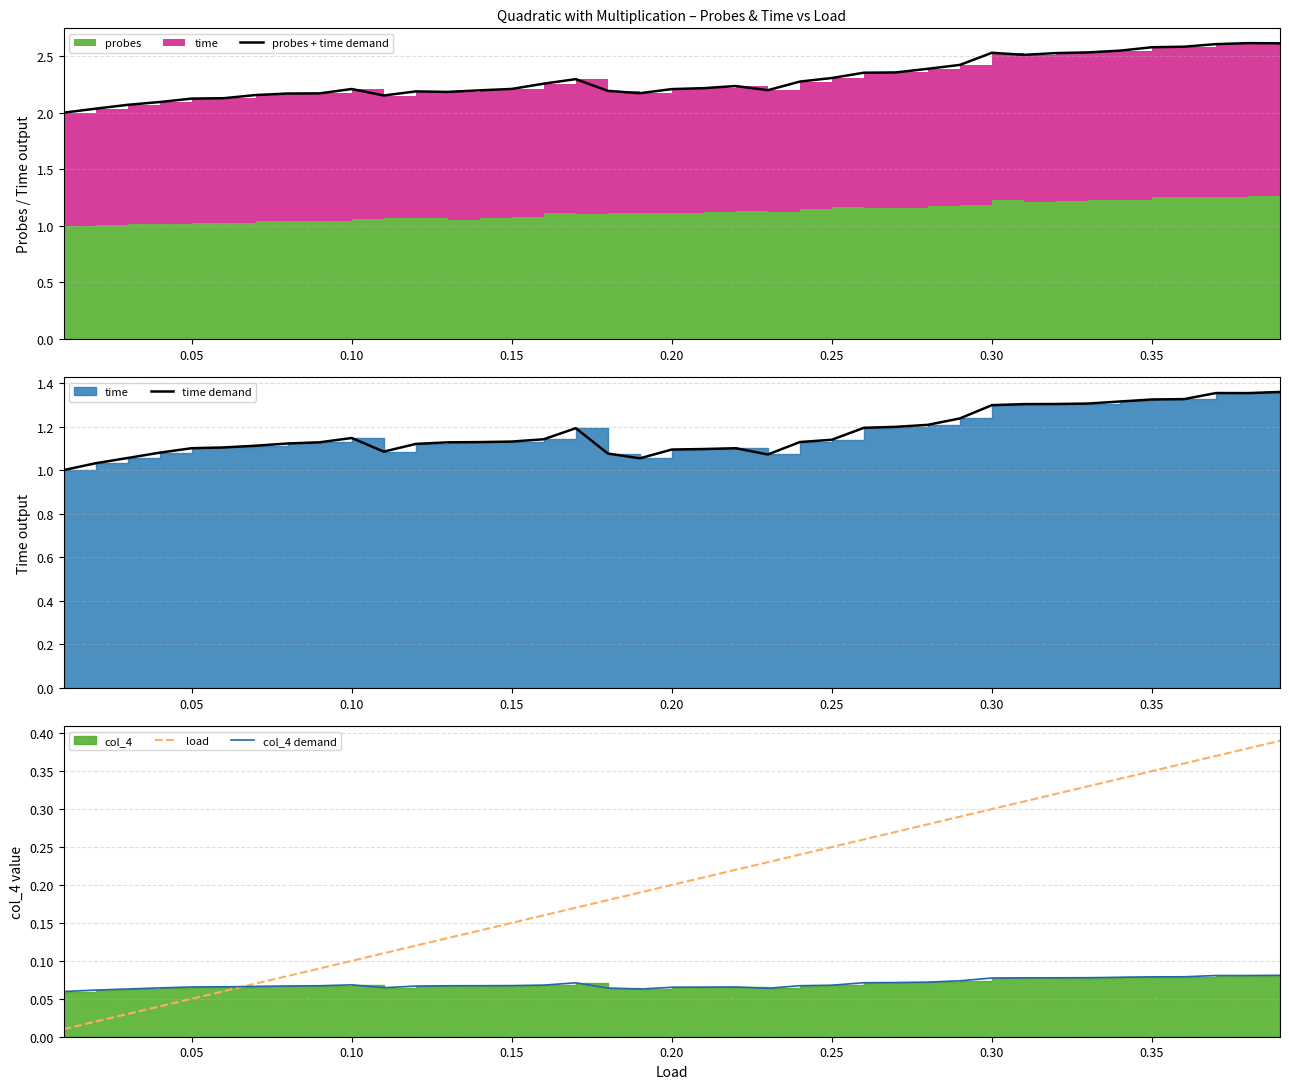

True or false: col_4 demand has more than 0 points higher than both neighbors.

True